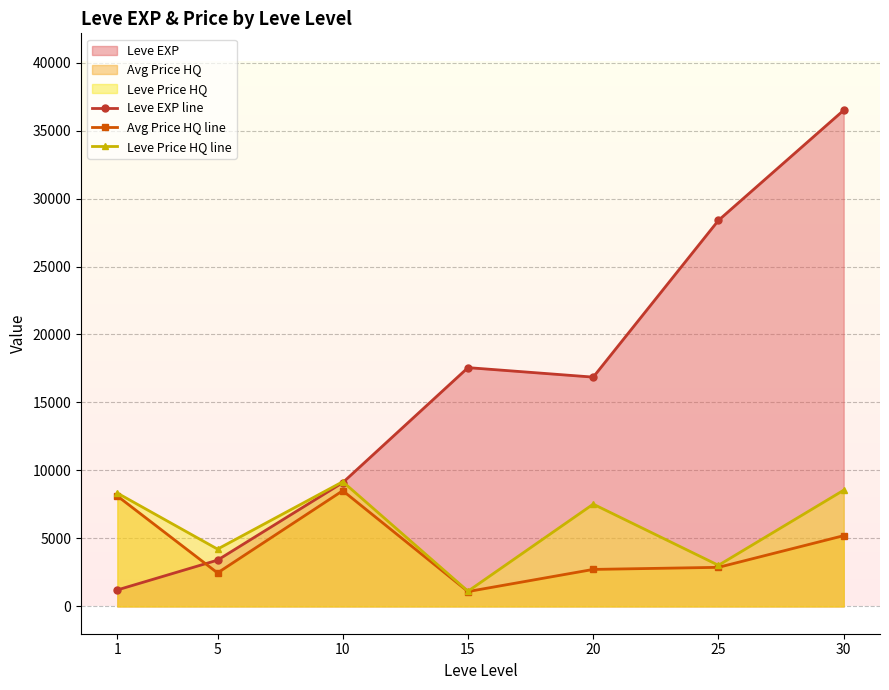

Is it true that Avg Price HQ line equals 8511.9 at 10?

True